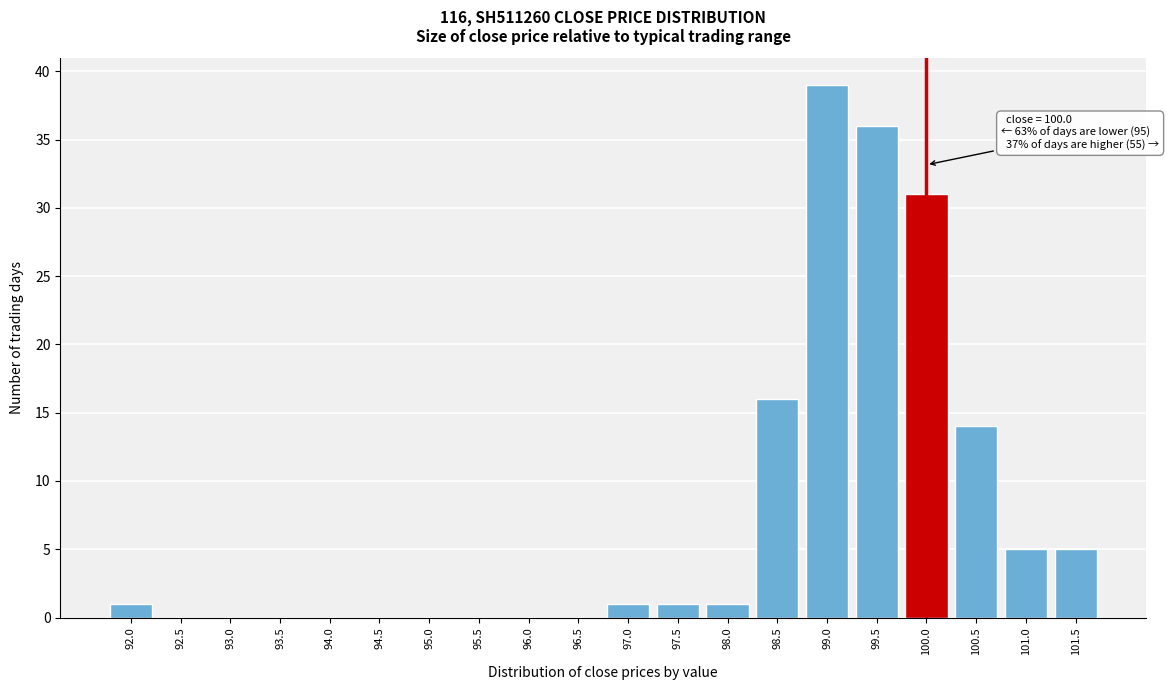

Reading left to right, what are all the values shown in this chart?

92.0=1	92.5=0	93.0=0	93.5=0	94.0=0	94.5=0	95.0=0	95.5=0	96.0=0	96.5=0	97.0=1	97.5=1	98.0=1	98.5=16	99.0=39	99.5=36	100.0=31	100.5=14	101.0=5	101.5=5